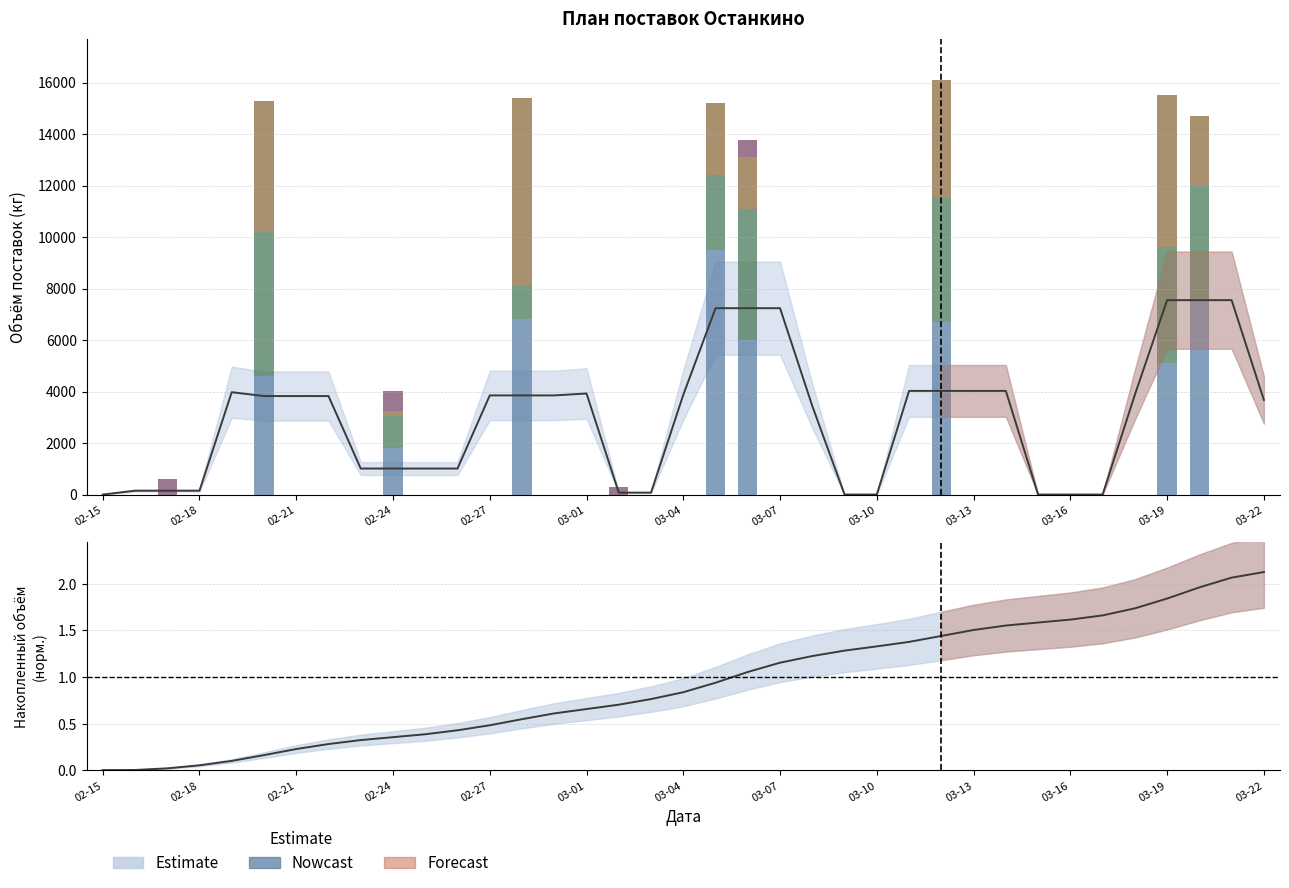

Is it true that Донецк equals 3204.7 at 03-01?

False